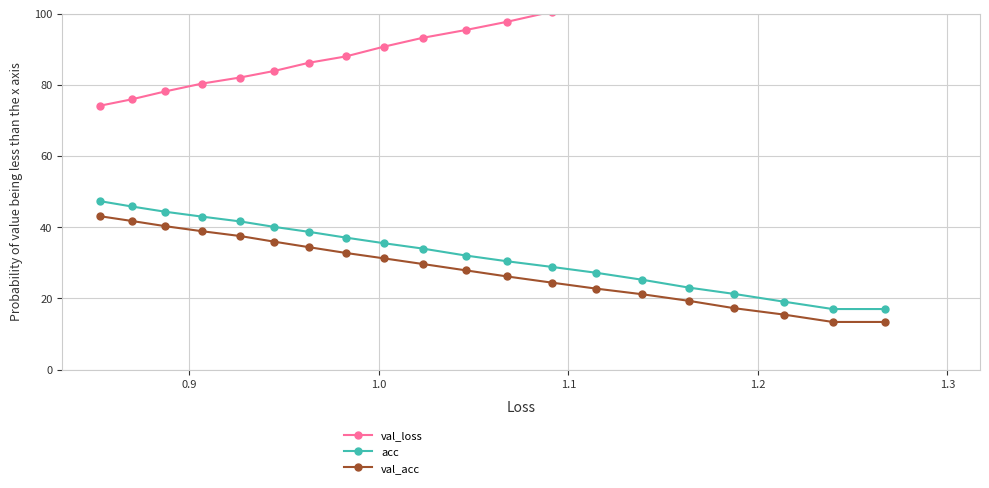

What is the minimum value for val_acc?

13.4